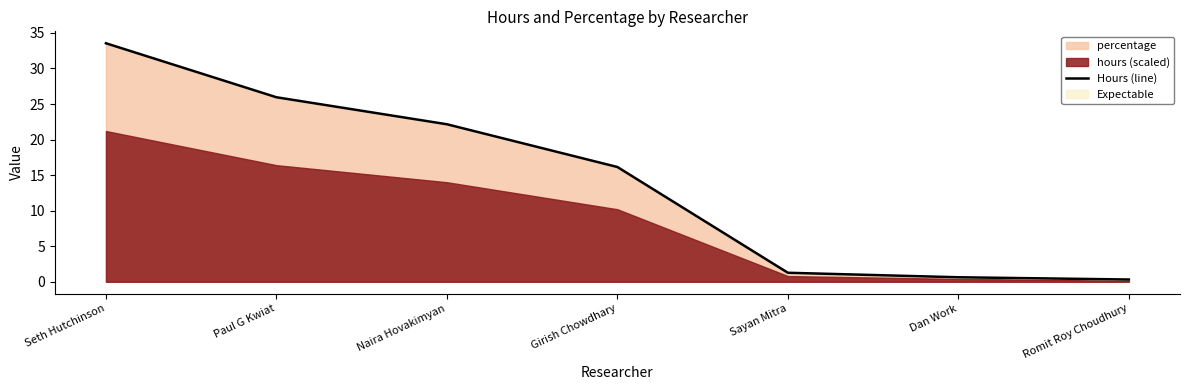

What is the approximate value at Naira Hovakimyan?

22.2